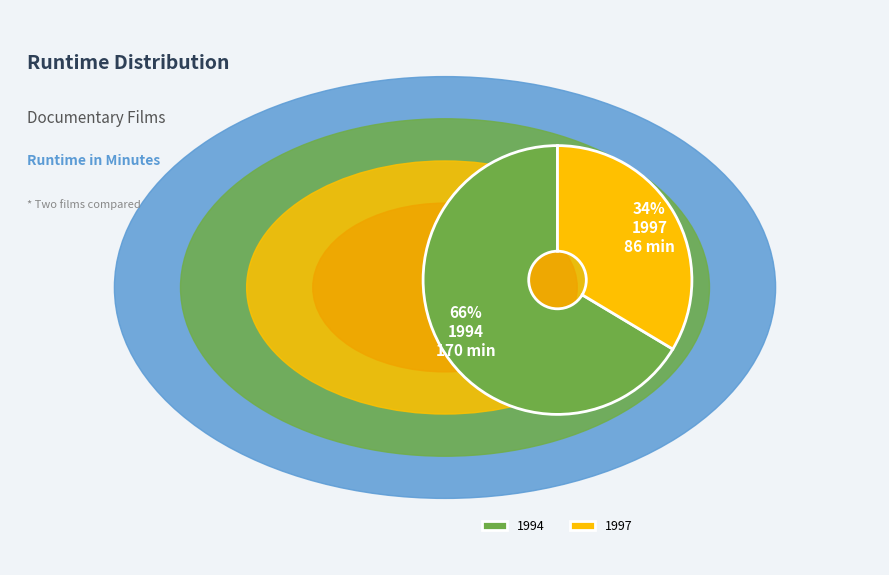

Which slice represents more than half of the pie?

1994